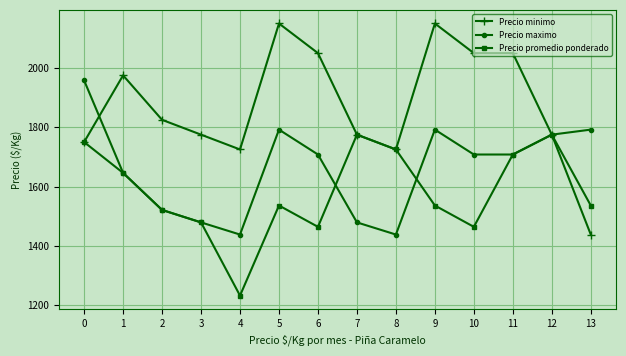

What is the difference between the highest and lowest values at 10?

586